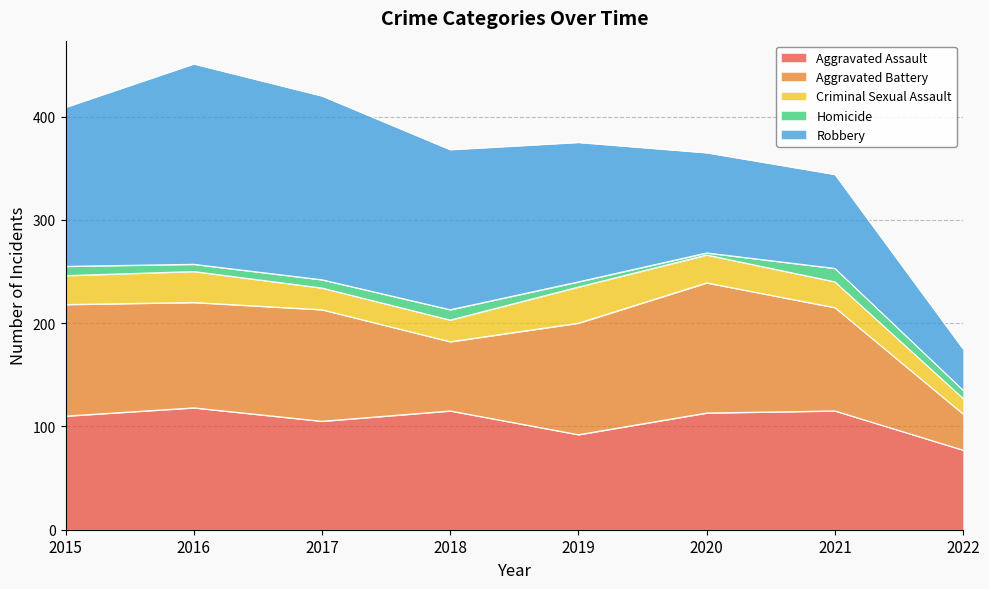

How many lines are shown in the chart?

5